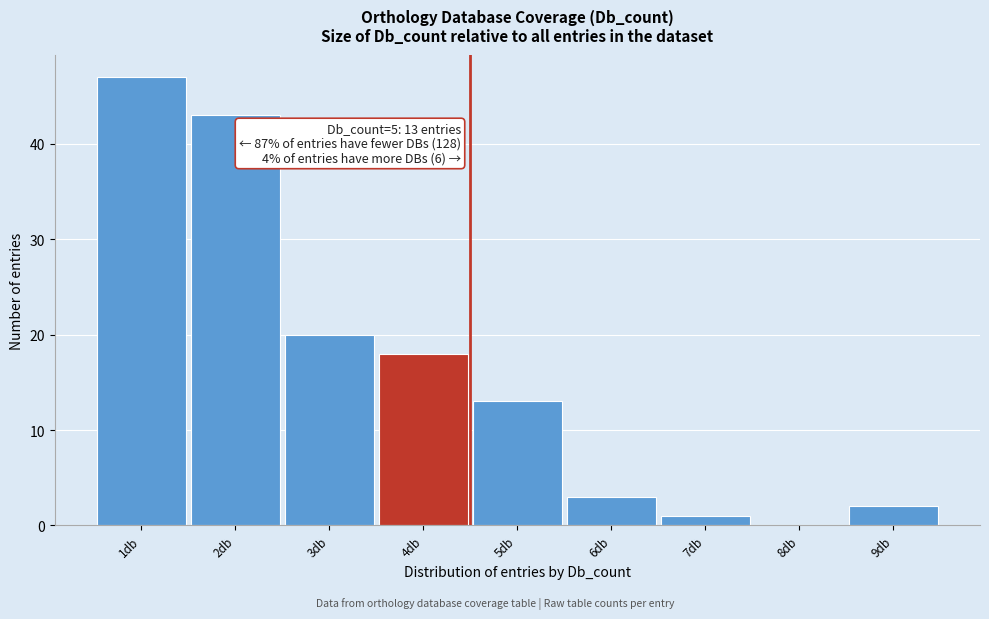

Which category has the highest value across all series?

1db